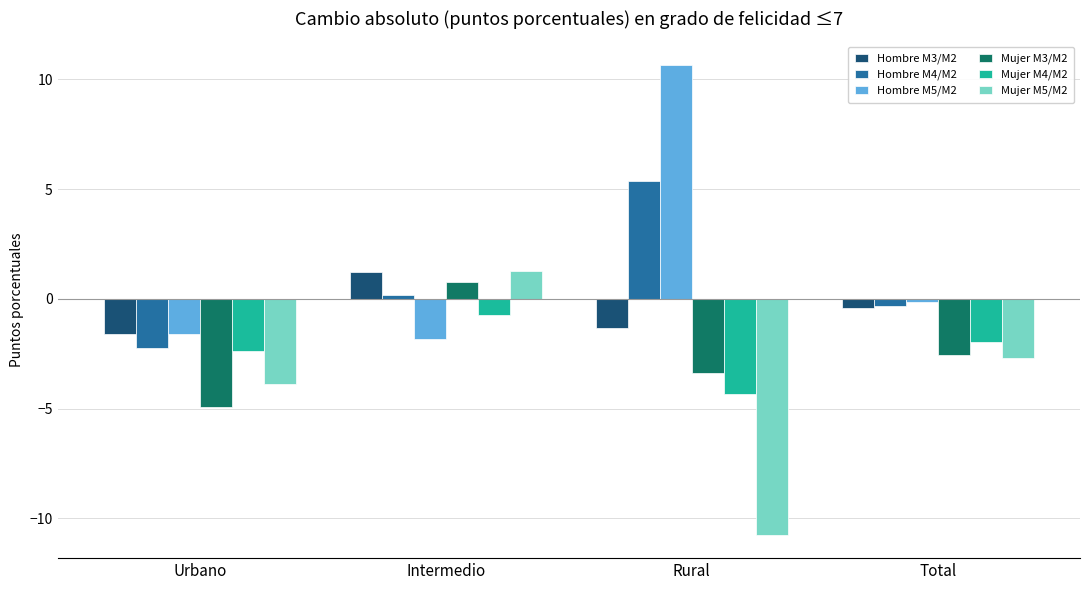

What is the label of the 4th bar from the left?

Total